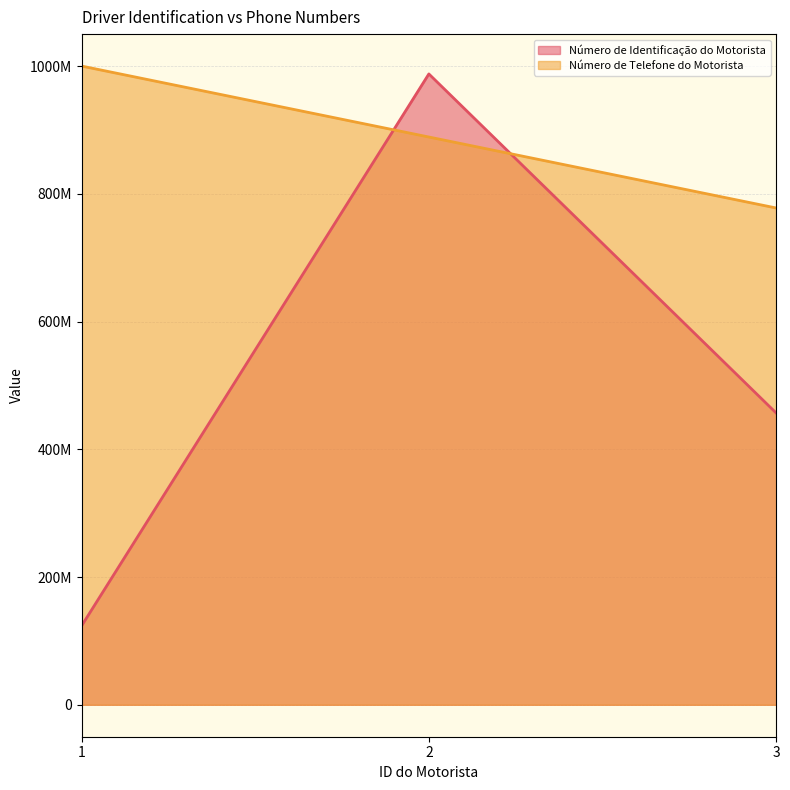

At which label does Número de Identificação do Motorista first exceed 456789123?

2